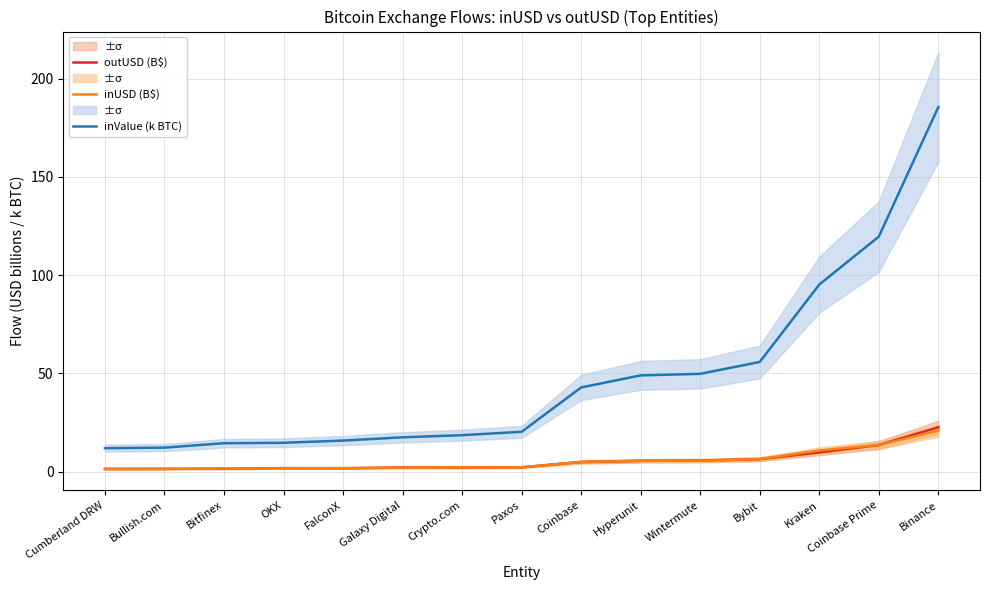

At which category does the chart reach its peak across all series?

Binance